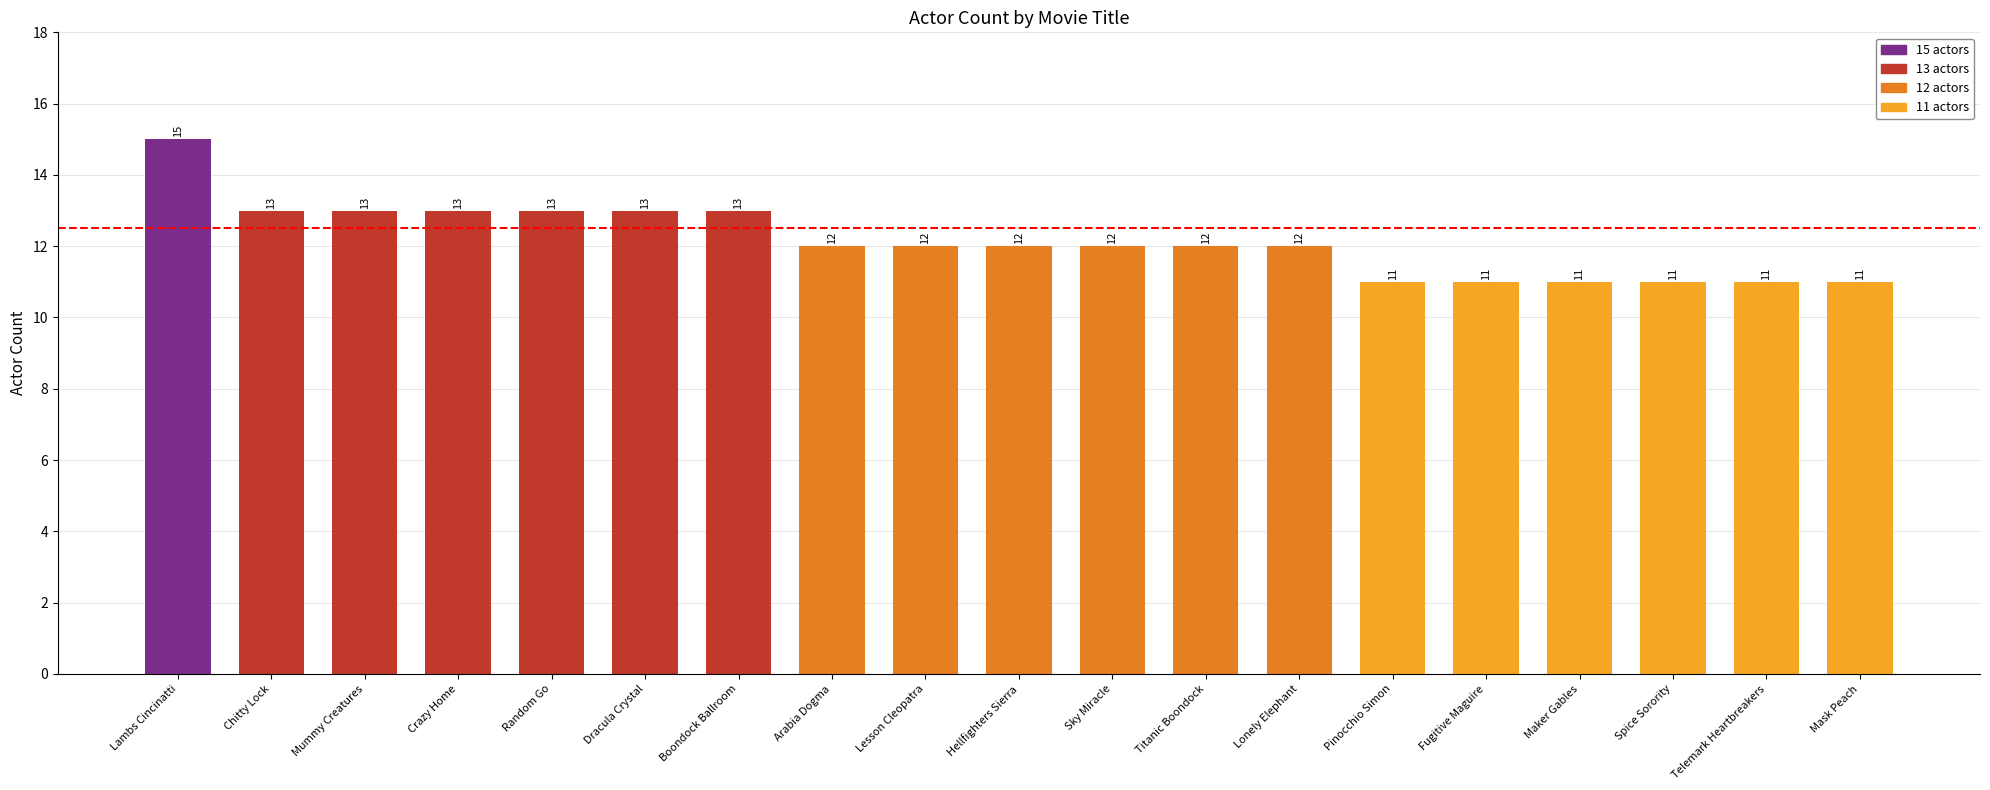

What is the ratio of the value at Mask Peach to the value at Telemark Heartbreakers?

1.0